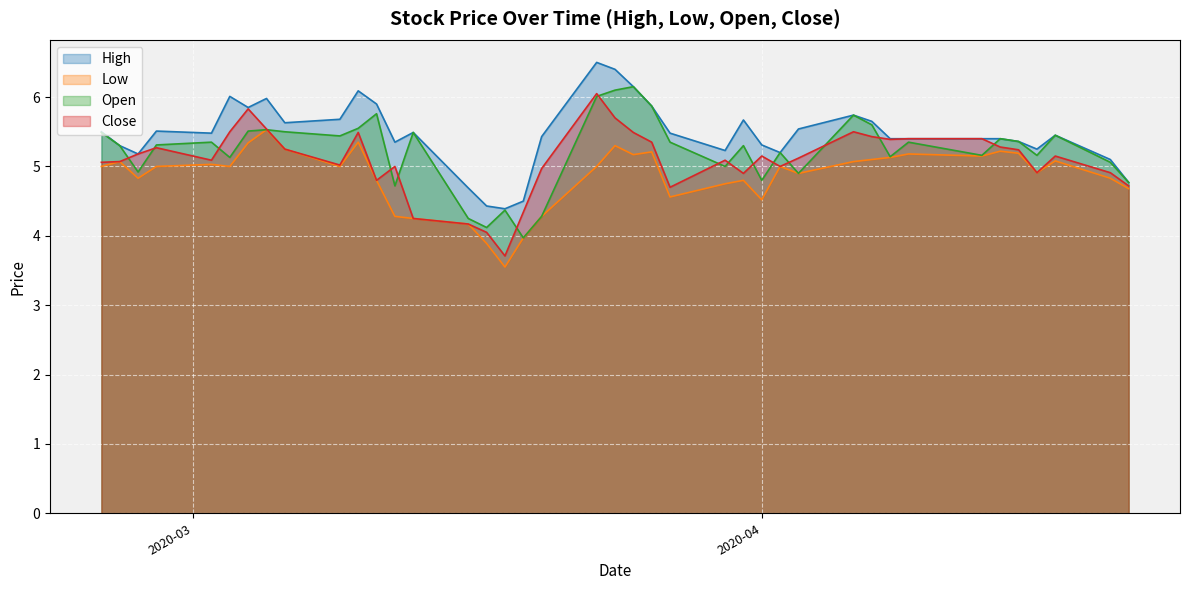

What is the label of the 26th point from the right?

2020-03-16